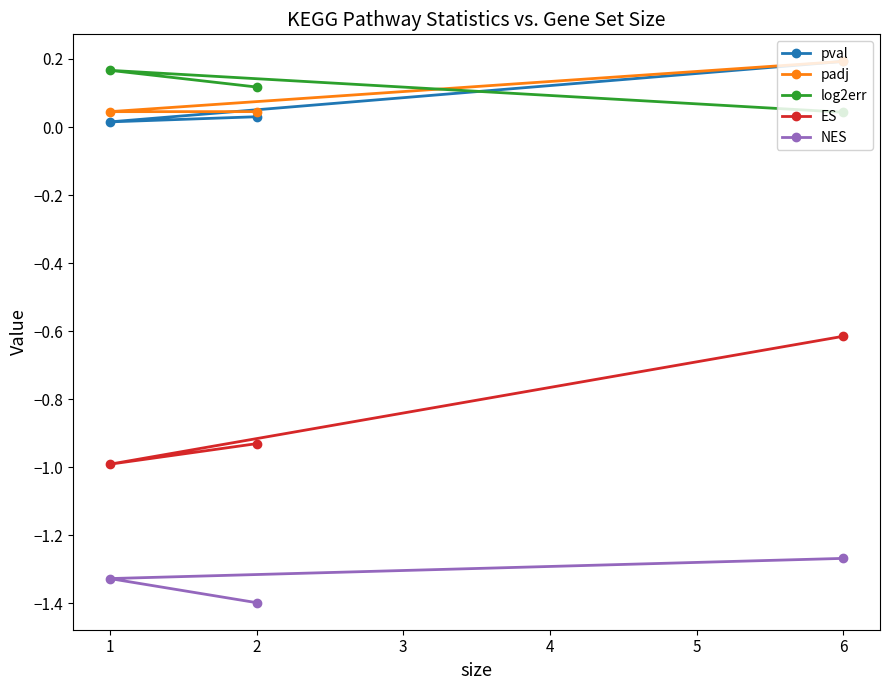

What is the difference between the maximum and minimum values in the ES series?

0.4